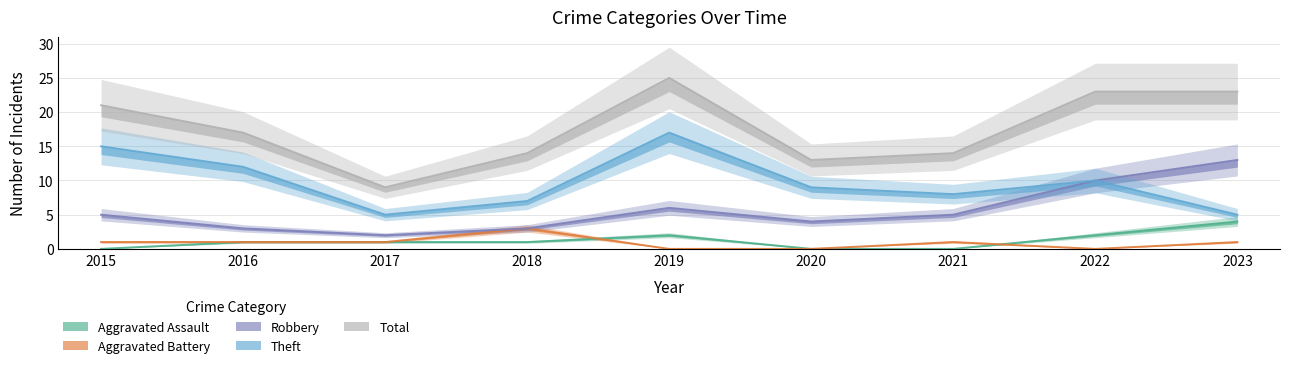

True or false: Aggravated Battery and Theft cross at least once.

False